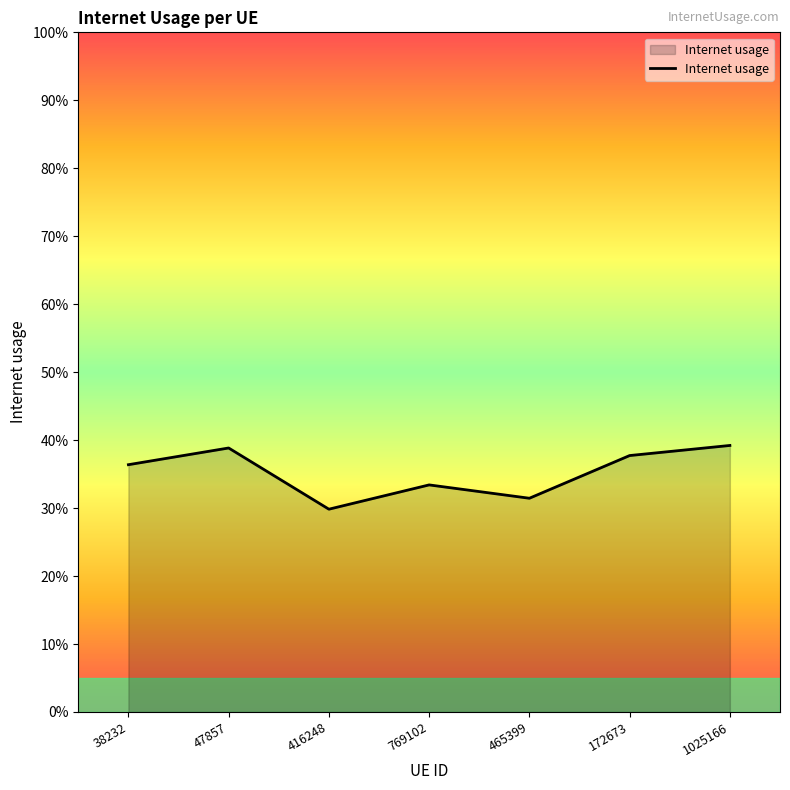

Reading left to right, transcribe all the data shown in this chart.

38232=0.4	47857=0.4	416248=0.3	769102=0.3	465399=0.3	172673=0.4	1025166=0.4